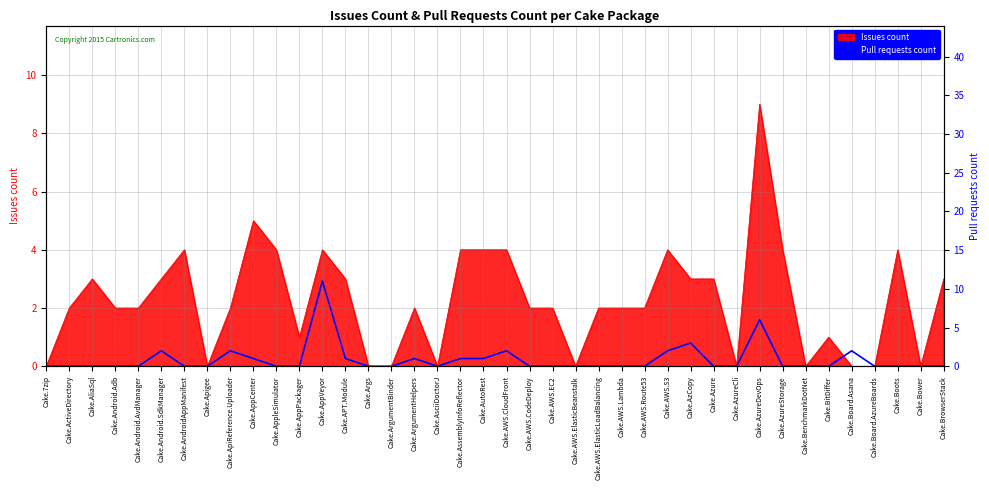

How many points are higher than both their immediate neighbors (excluding endpoints)?

8